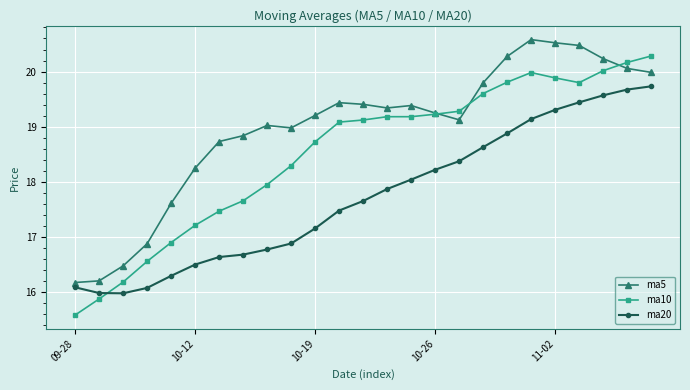

What is the value of the ma5 point at the 18th from the left?

19.8